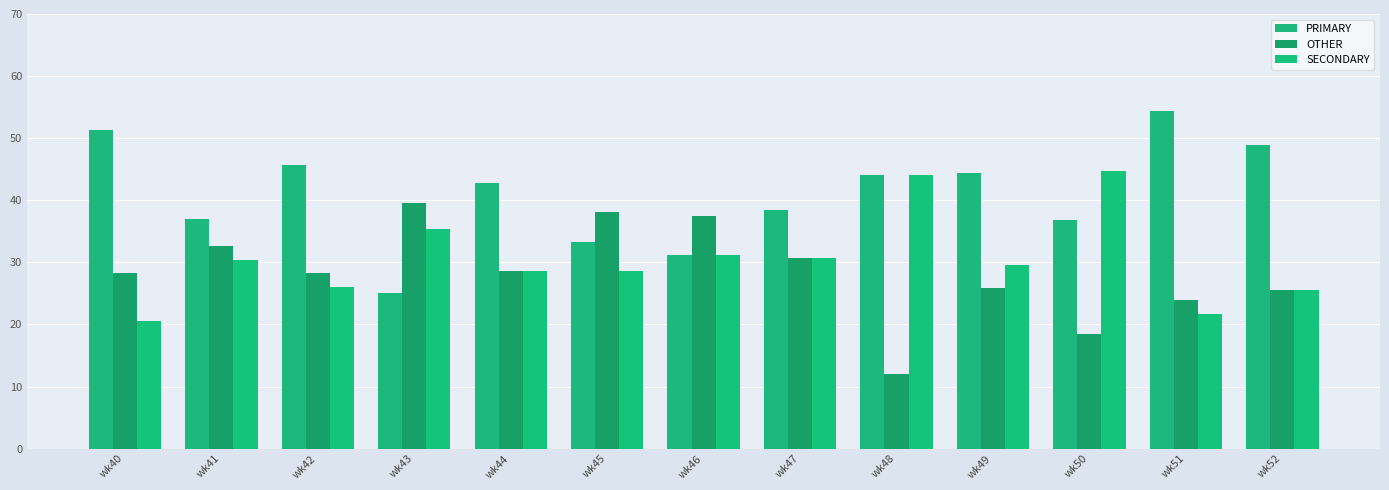

Where is PRIMARY nearest to the value 39?

wk47